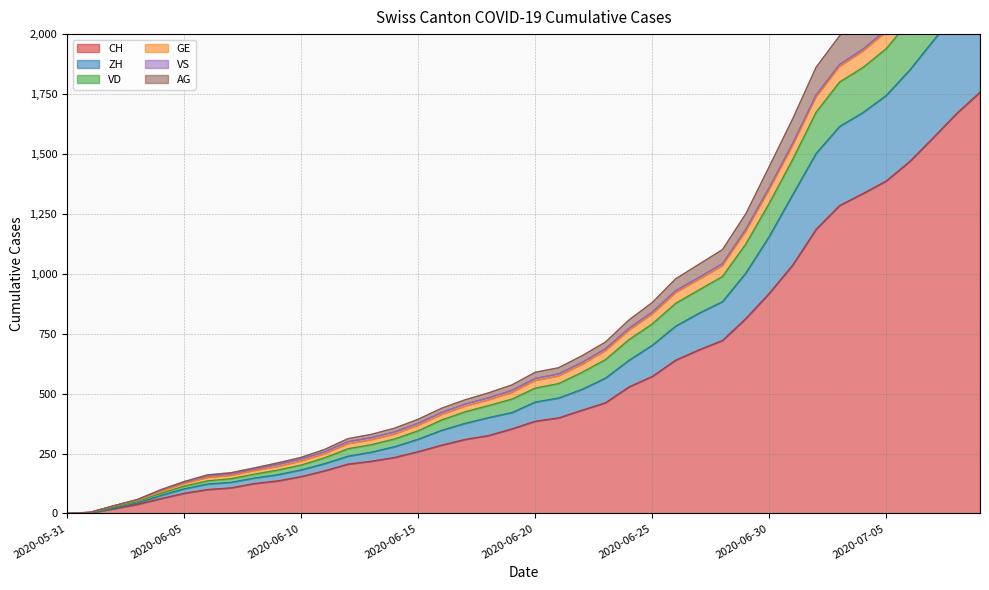

The value of CH at 2020-06-05 is 84. True or false?

True